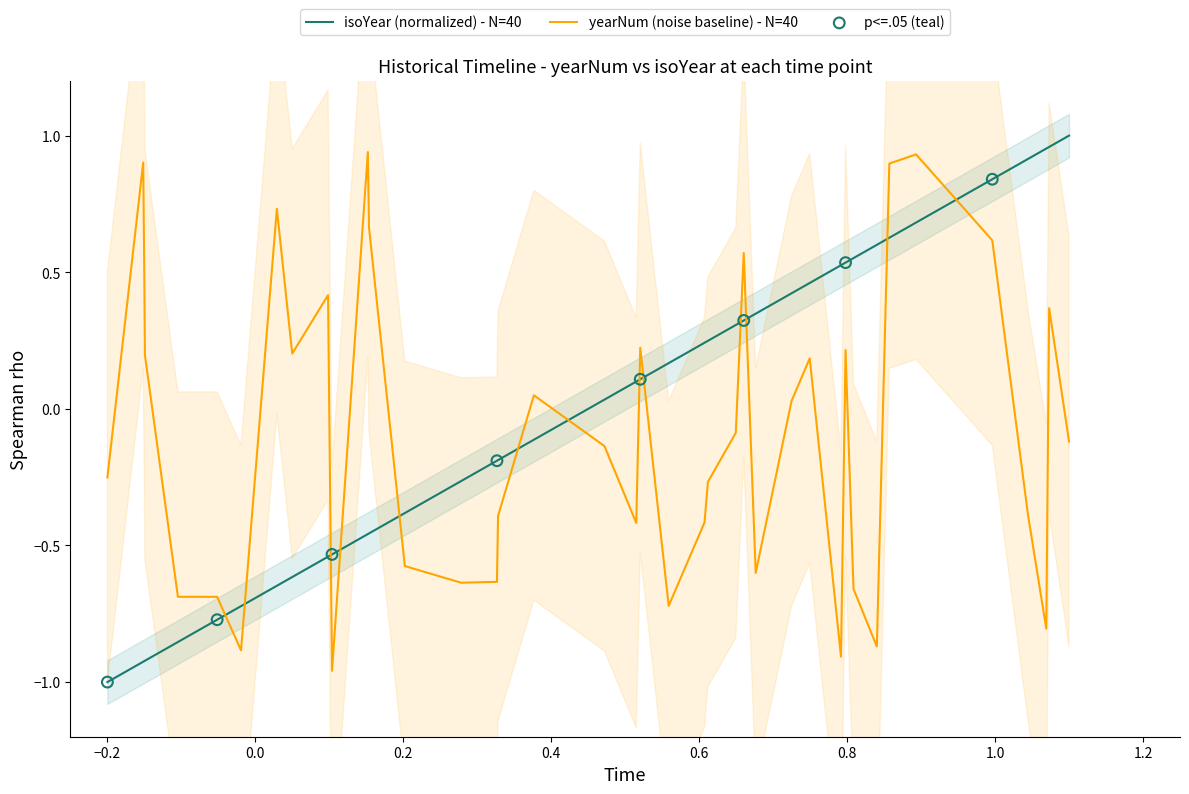

How many intersections are there between yearNum (noise baseline) - N=40 and isoYear (normalized) - N=40?

13